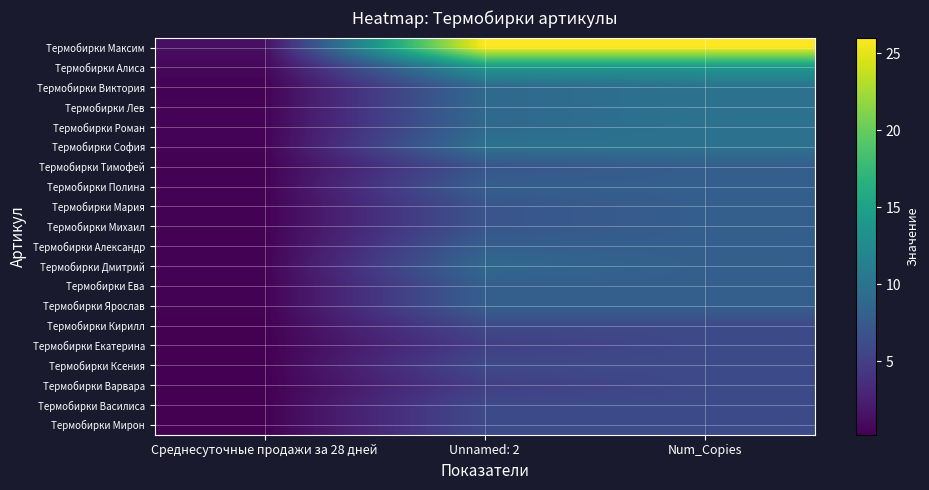

Reading left to right, transcribe all the data shown in this chart.

Термобирки Максим: Среднесуточные продажи за 28 дней=1.3	Unnamed: 2=26.0	Num_Copies=26.0
Термобирки Алиса: Среднесуточные продажи за 28 дней=0.7	Unnamed: 2=14.0	Num_Copies=14.0
Термобирки Виктория: Среднесуточные продажи за 28 дней=0.4	Unnamed: 2=9.0	Num_Copies=10.0
Термобирки Лев: Среднесуточные продажи за 28 дней=0.5	Unnamed: 2=9.0	Num_Copies=10.0
Термобирки Роман: Среднесуточные продажи за 28 дней=0.5	Unnamed: 2=9.0	Num_Copies=10.0
Термобирки София: Среднесуточные продажи за 28 дней=0.5	Unnamed: 2=10.0	Num_Copies=10.0
Термобирки Тимофей: Среднесуточные продажи за 28 дней=0.4	Unnamed: 2=7.0	Num_Copies=8.0
Термобирки Полина: Среднесуточные продажи за 28 дней=0.4	Unnamed: 2=8.0	Num_Copies=8.0
Термобирки Мария: Среднесуточные продажи за 28 дней=0.4	Unnamed: 2=7.0	Num_Copies=8.0
Термобирки Михаил: Среднесуточные продажи за 28 дней=0.4	Unnamed: 2=7.0	Num_Copies=8.0
Термобирки Александр: Среднесуточные продажи за 28 дней=0.4	Unnamed: 2=8.0	Num_Copies=8.0
Термобирки Дмитрий: Среднесуточные продажи за 28 дней=0.5	Unnamed: 2=9.0	Num_Copies=8.0
Термобирки Ева: Среднесуточные продажи за 28 дней=0.4	Unnamed: 2=8.0	Num_Copies=8.0
Термобирки Ярослав: Среднесуточные продажи за 28 дней=0.4	Unnamed: 2=8.0	Num_Copies=8.0
Термобирки Кирилл: Среднесуточные продажи за 28 дней=0.3	Unnamed: 2=6.0	Num_Copies=6.0
Термобирки Екатерина: Среднесуточные продажи за 28 дней=0.2	Unnamed: 2=5.0	Num_Copies=6.0
Термобирки Ксения: Среднесуточные продажи за 28 дней=0.3	Unnamed: 2=6.0	Num_Copies=6.0
Термобирки Варвара: Среднесуточные продажи за 28 дней=0.2	Unnamed: 2=5.0	Num_Copies=6.0
Термобирки Василиса: Среднесуточные продажи за 28 дней=0.3	Unnamed: 2=6.0	Num_Copies=6.0
Термобирки Мирон: Среднесуточные продажи за 28 дней=0.3	Unnamed: 2=6.0	Num_Copies=6.0